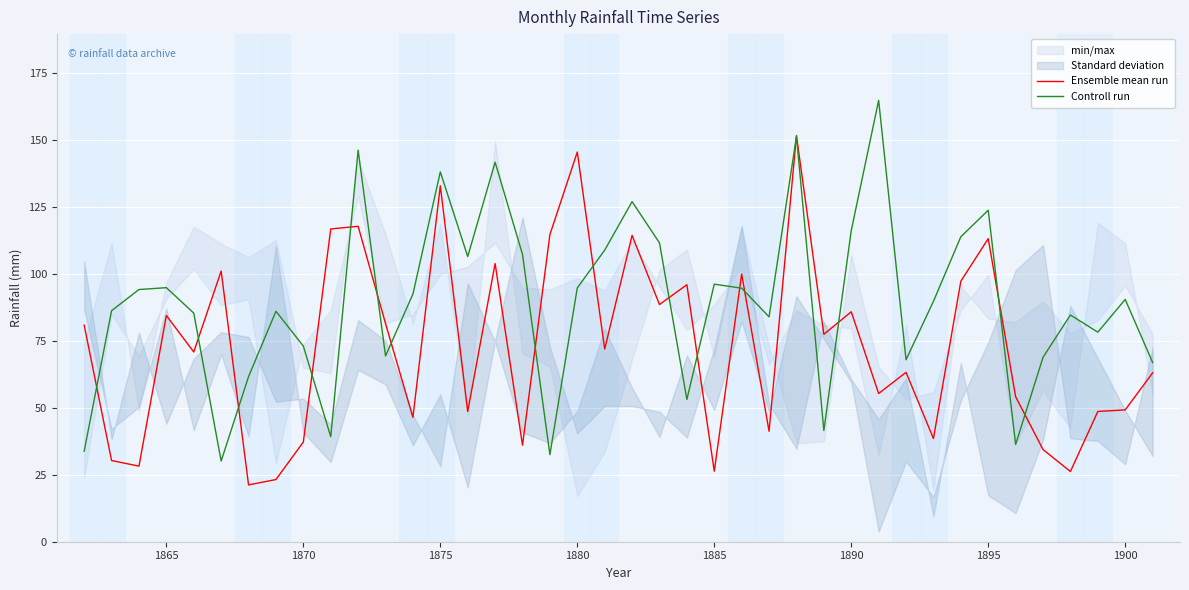

True or false: Controll run and Ensemble mean run cross at least once.

True